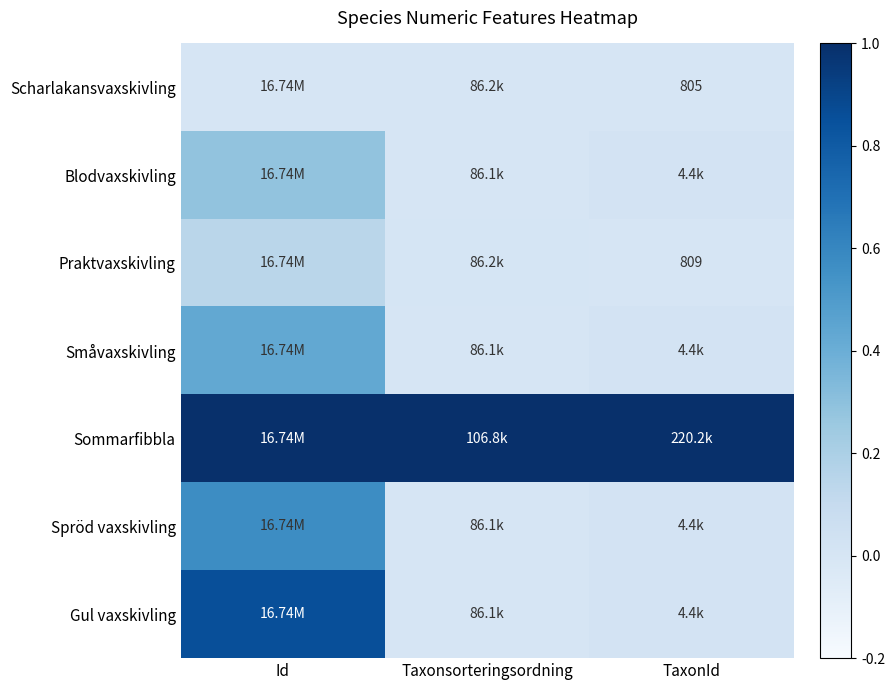

Is the value of Scharlakansvaxskivling at TaxonId greater than the value of Praktvaxskivling at TaxonId?

No